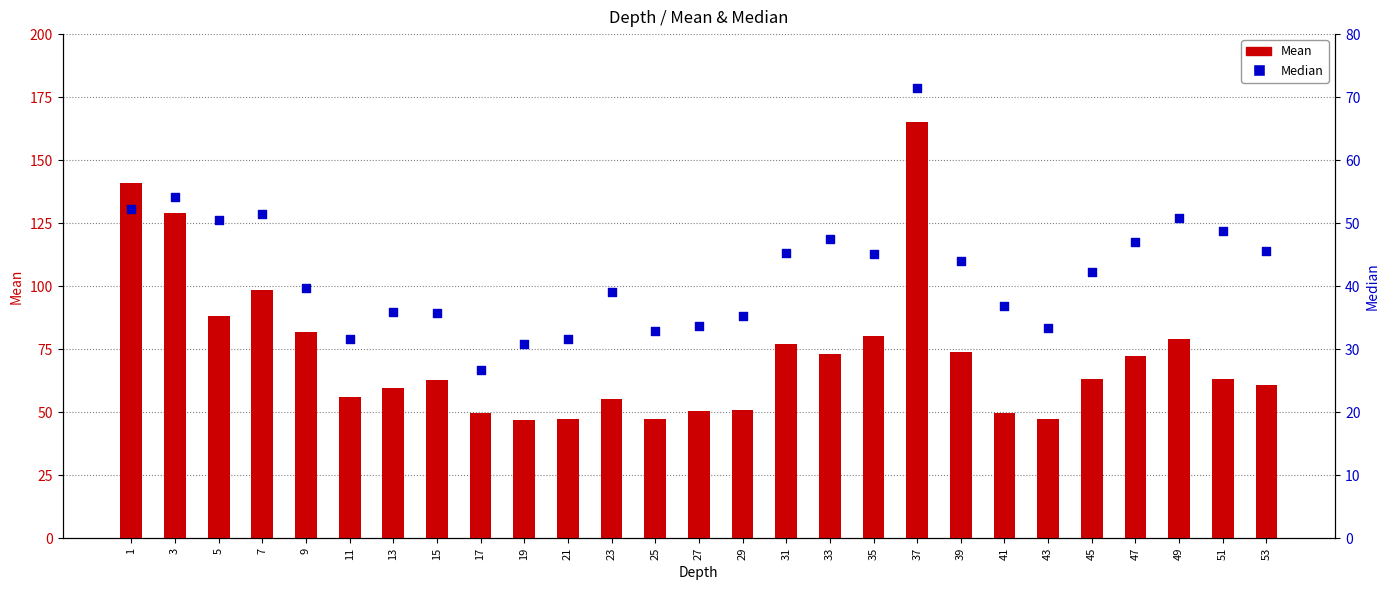

Which series contains the highest Y value?

Mean